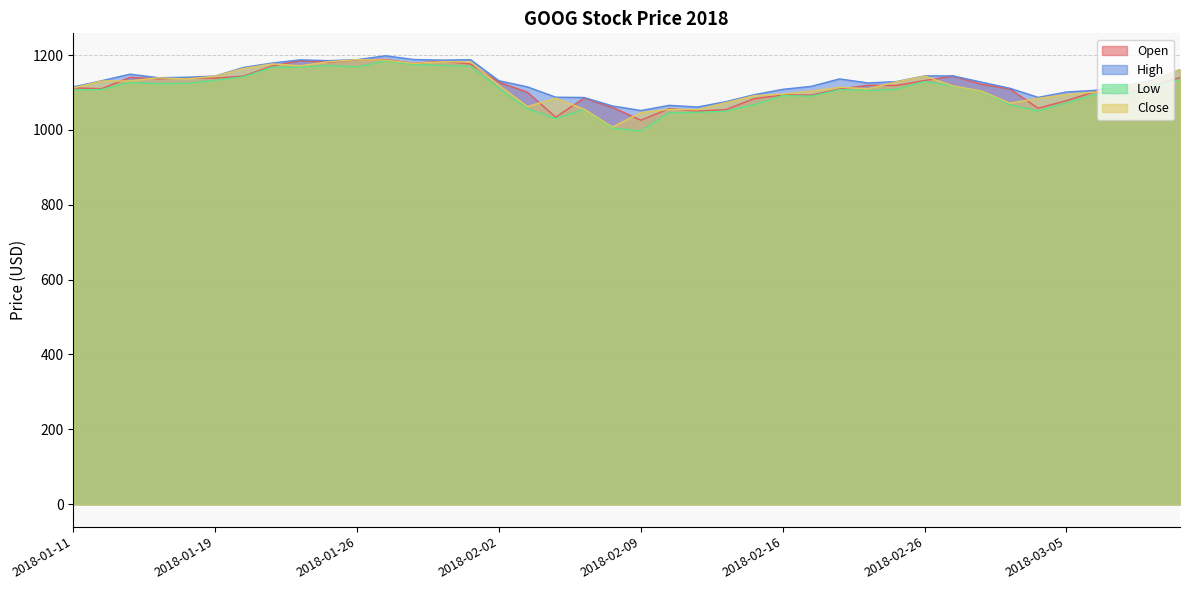

What is the label of the 31st point from the right?

2018-01-25